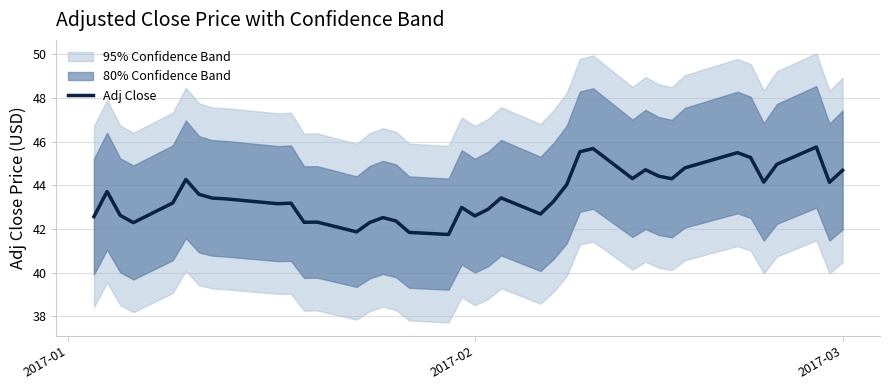

How many points are lower than both their immediate neighbors (excluding endpoints)?

11